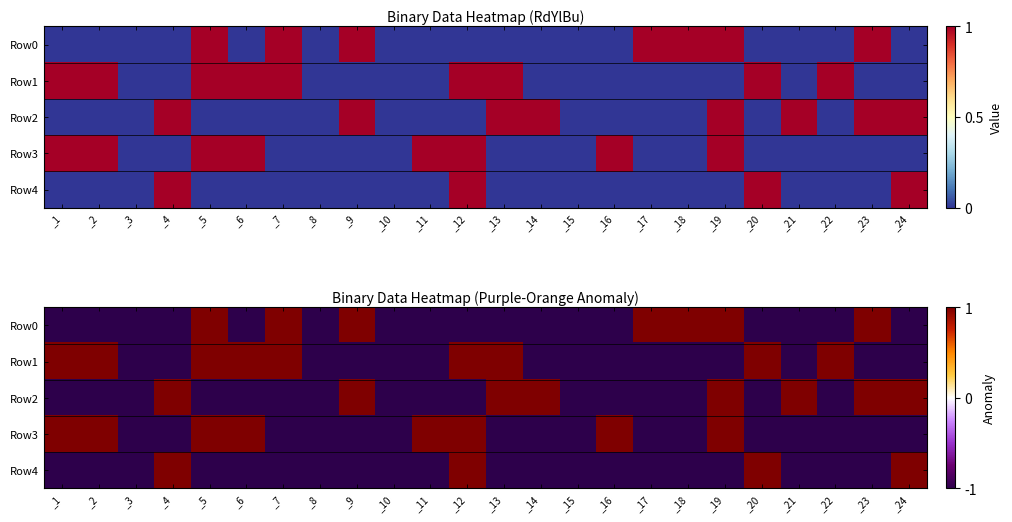

At which category is the sum across all series the highest?

_5